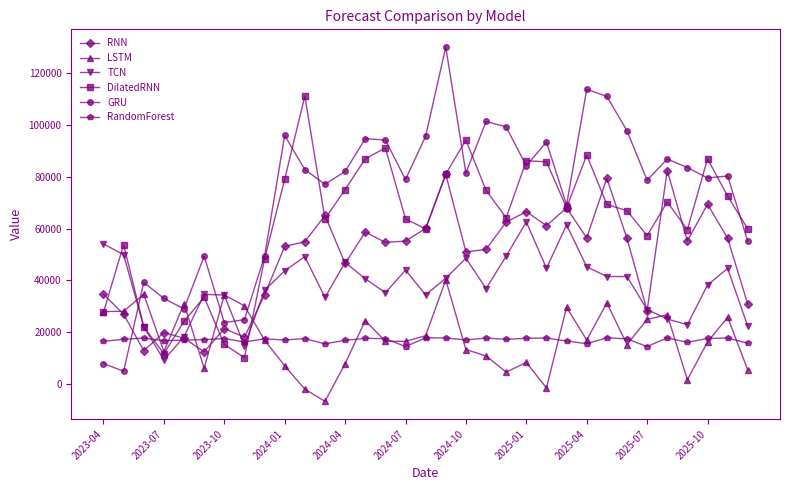

After their last crossing, which series has the higher values: GRU or LSTM?

GRU